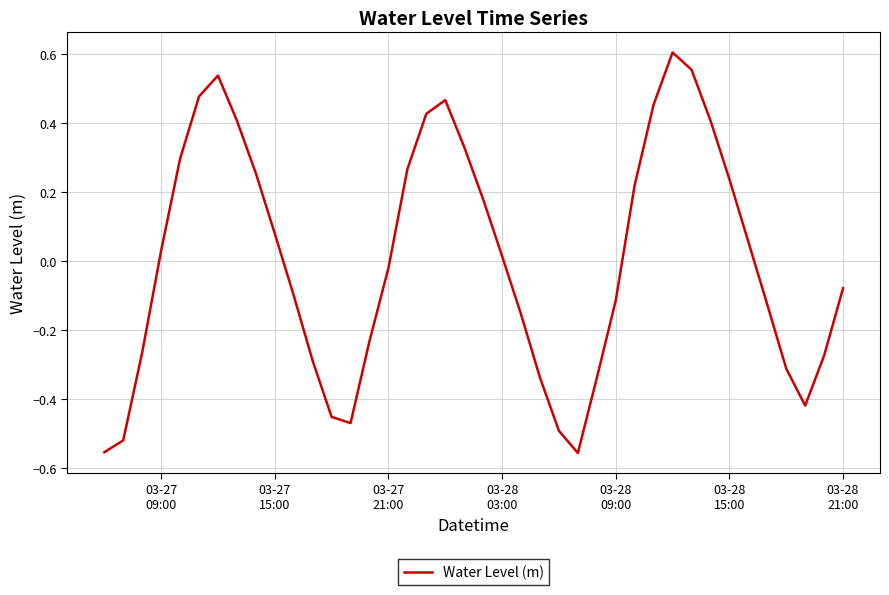

How many lines are shown in the chart?

1